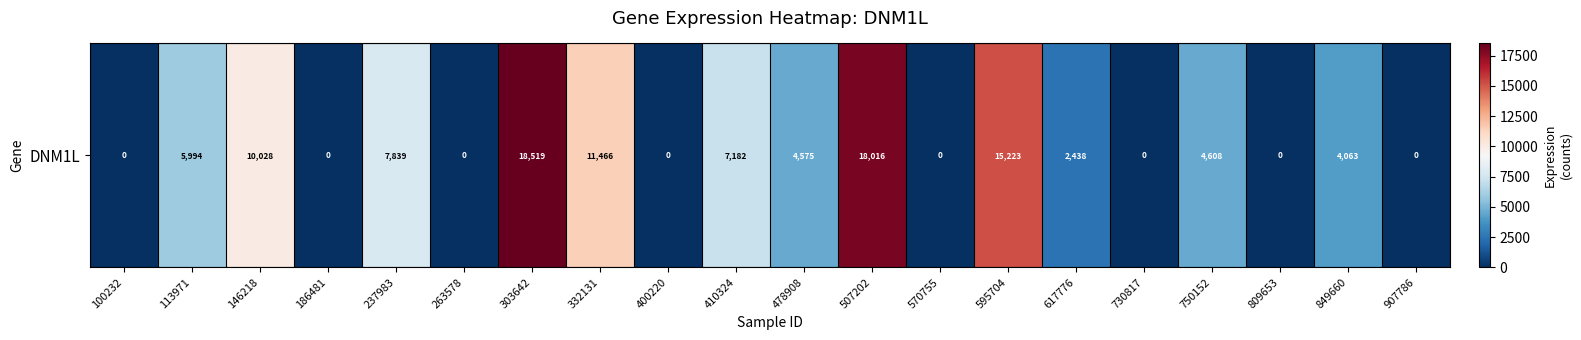

List the labels in order of value, smallest first.

100232, 186481, 263578, 400220, 570755, 730817, 809653, 907786, 617776, 849660, 478908, 750152, 113971, 410324, 237983, 146218, 332131, 595704, 507202, 303642